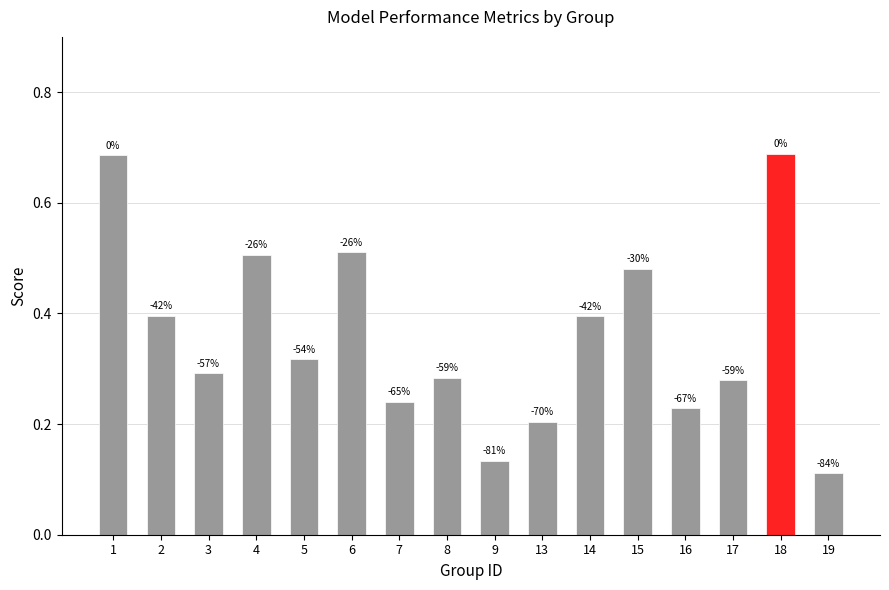

List the labels in order of value, smallest first.

19, 9, 13, 16, 7, 17, 8, 3, 5, 14, 2, 15, 4, 6, 1, 18